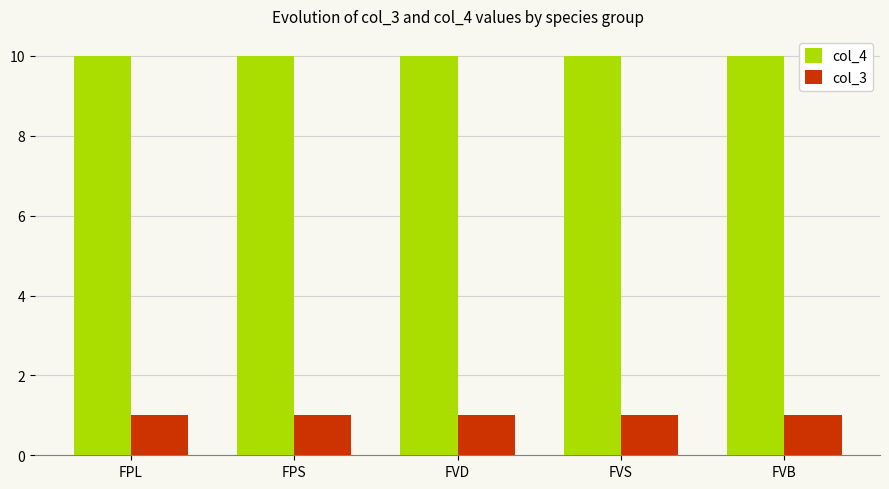

What is the sum of all col_3 values?

5